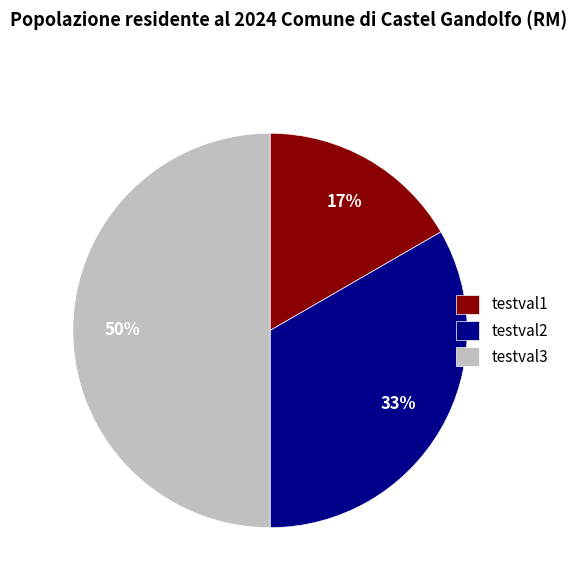

Is the sum of testval1 and testval3 greater than half?

Yes